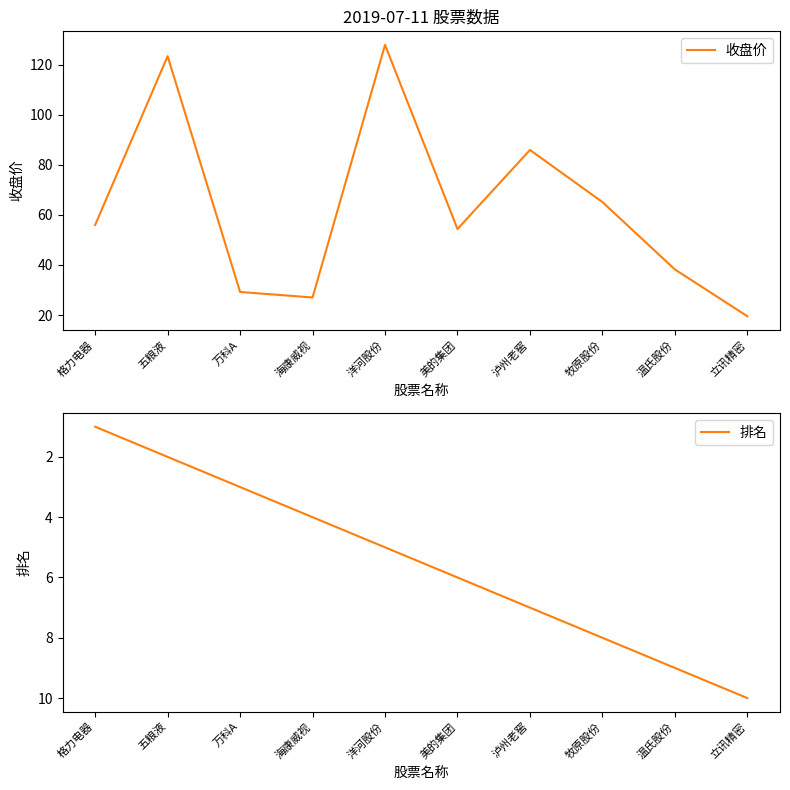

List the labels in order of 收盘价 value, smallest first.

立讯精密, 海康威视, 万科A, 温氏股份, 美的集团, 格力电器, 牧原股份, 泸州老窖, 五粮液, 洋河股份